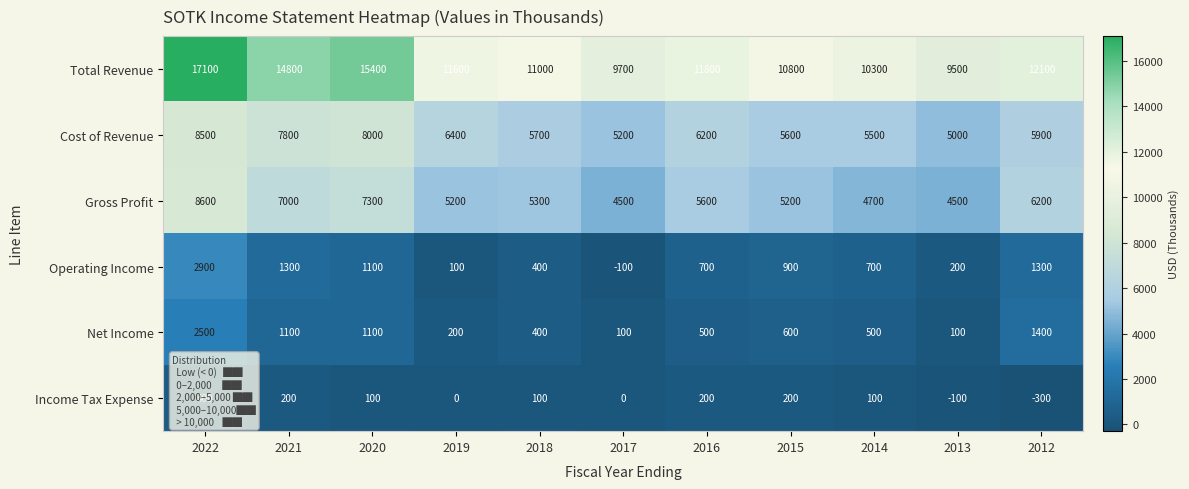

Is it true that Income Tax Expense equals 111 at 2016?

False